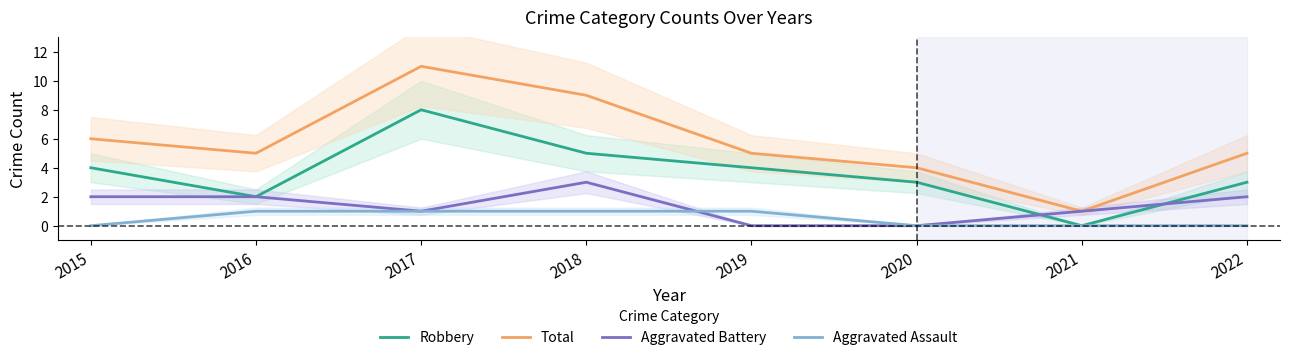

True or false: Robbery has a value of 5 at 2017.

False